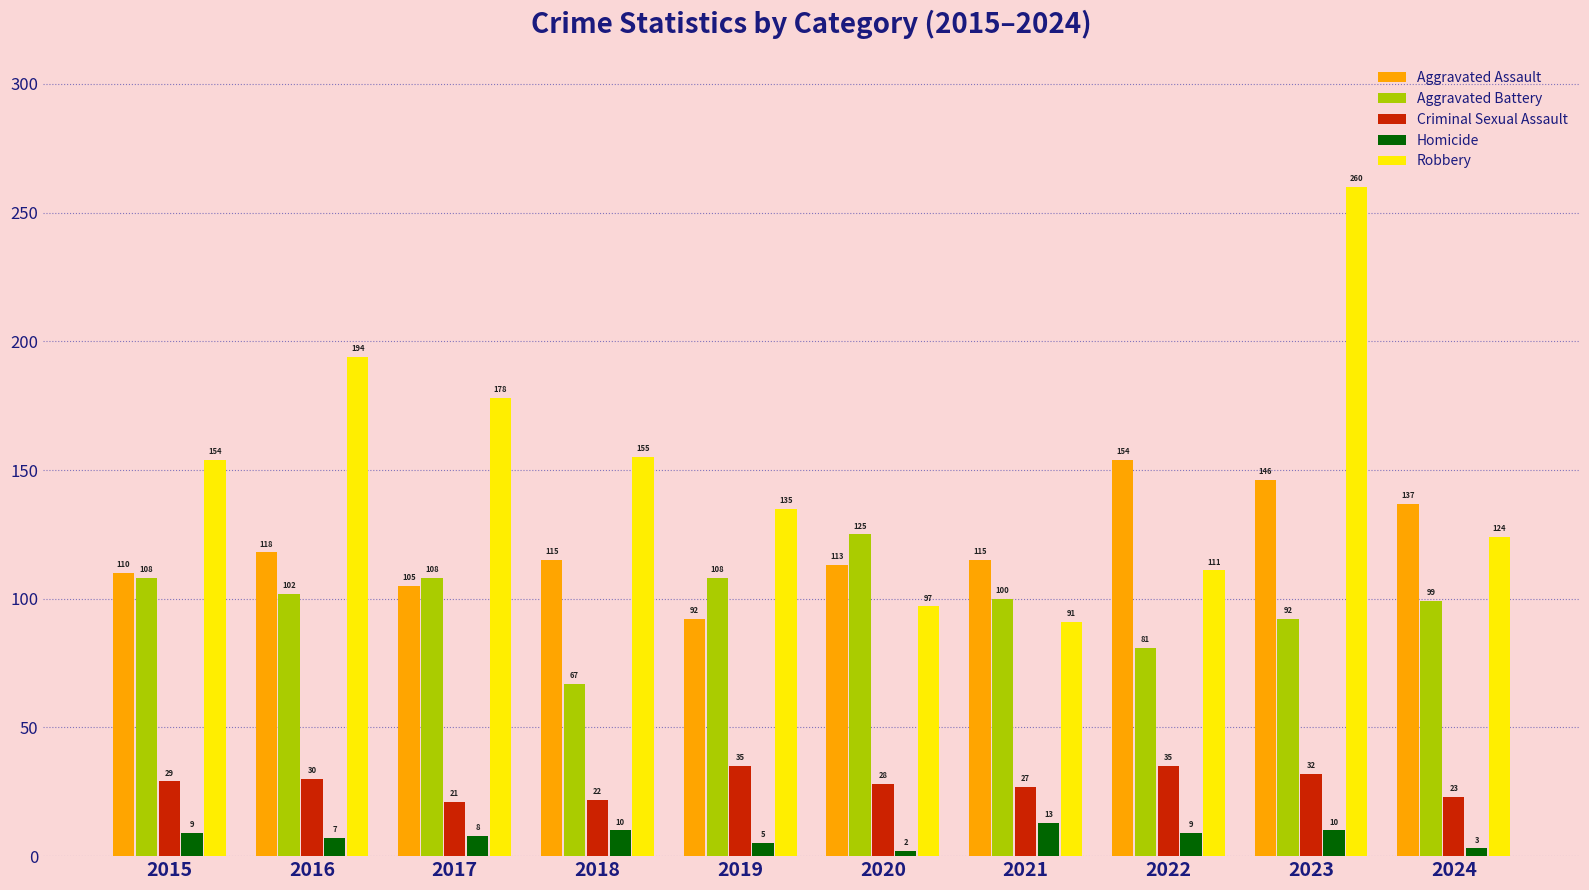

What is the average value of the Robbery series?

150